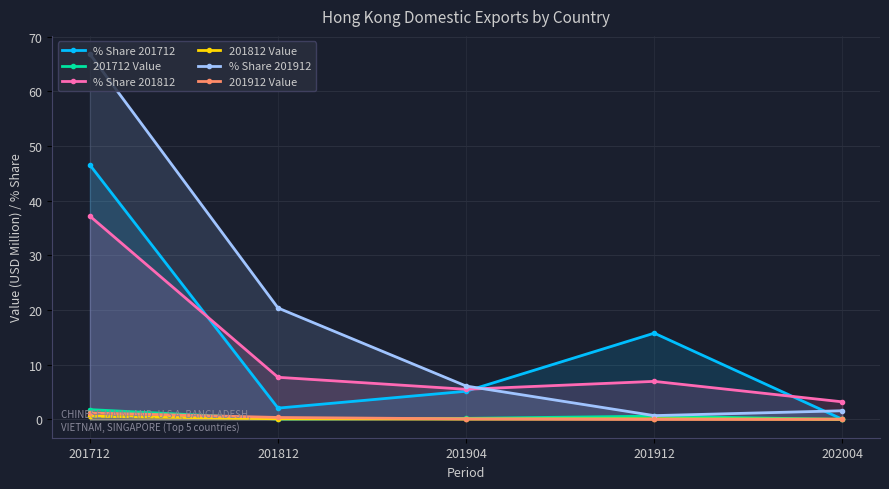

What is the approximate value of % Share 201912 at 201812?

20.4